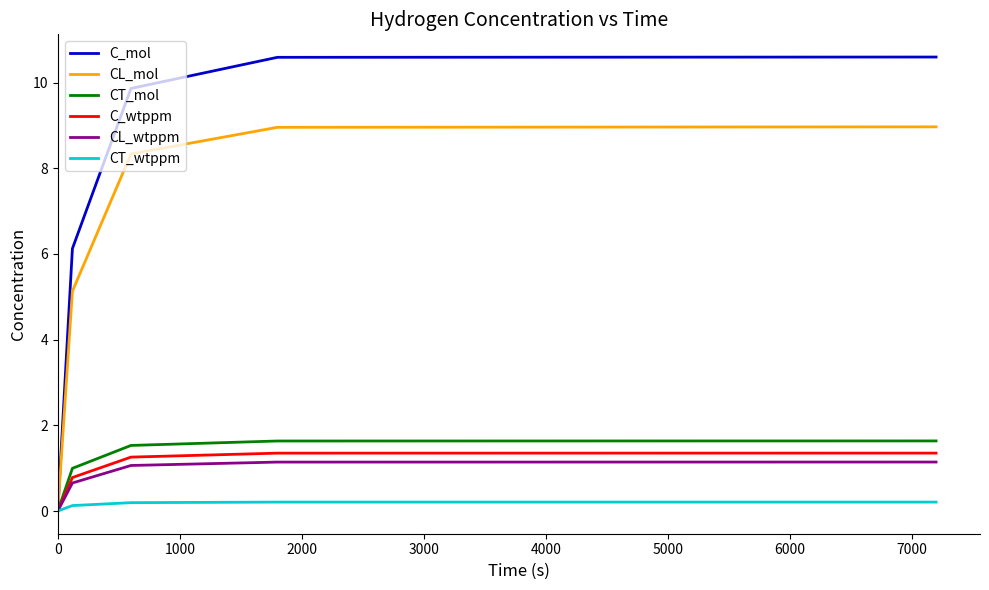

Which series has the largest total across all categories?

C_mol